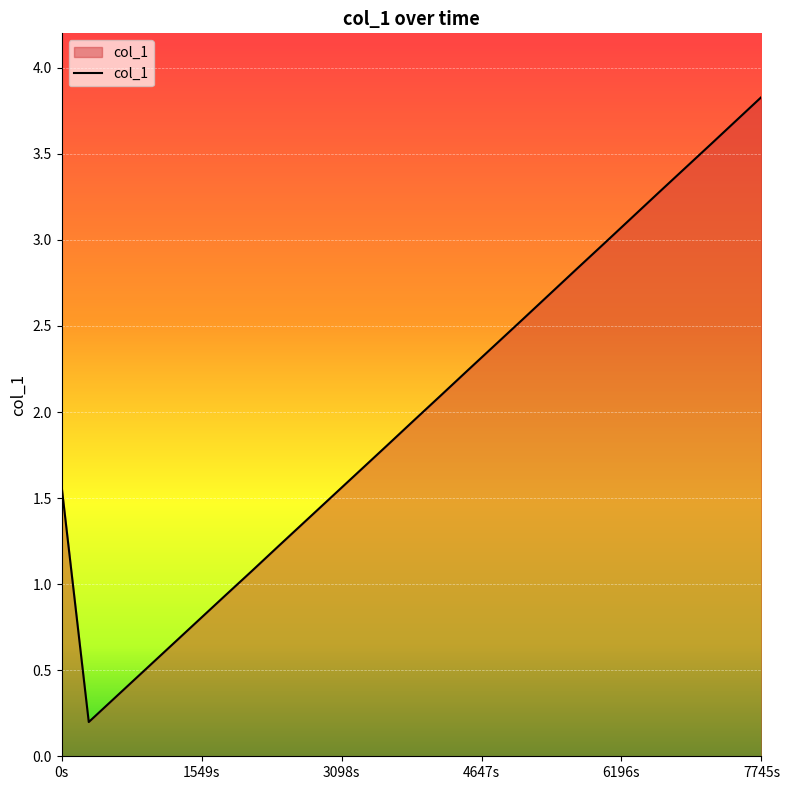

What is the maximum value shown in the chart?

3.8